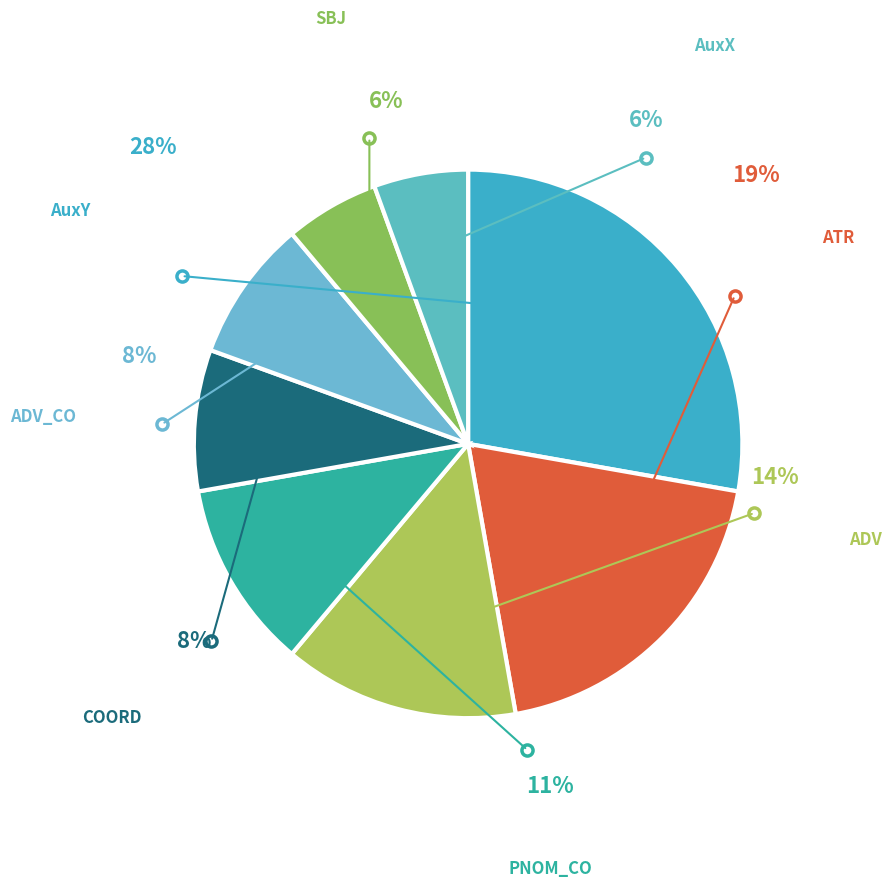

How many segments does this pie chart have?

8